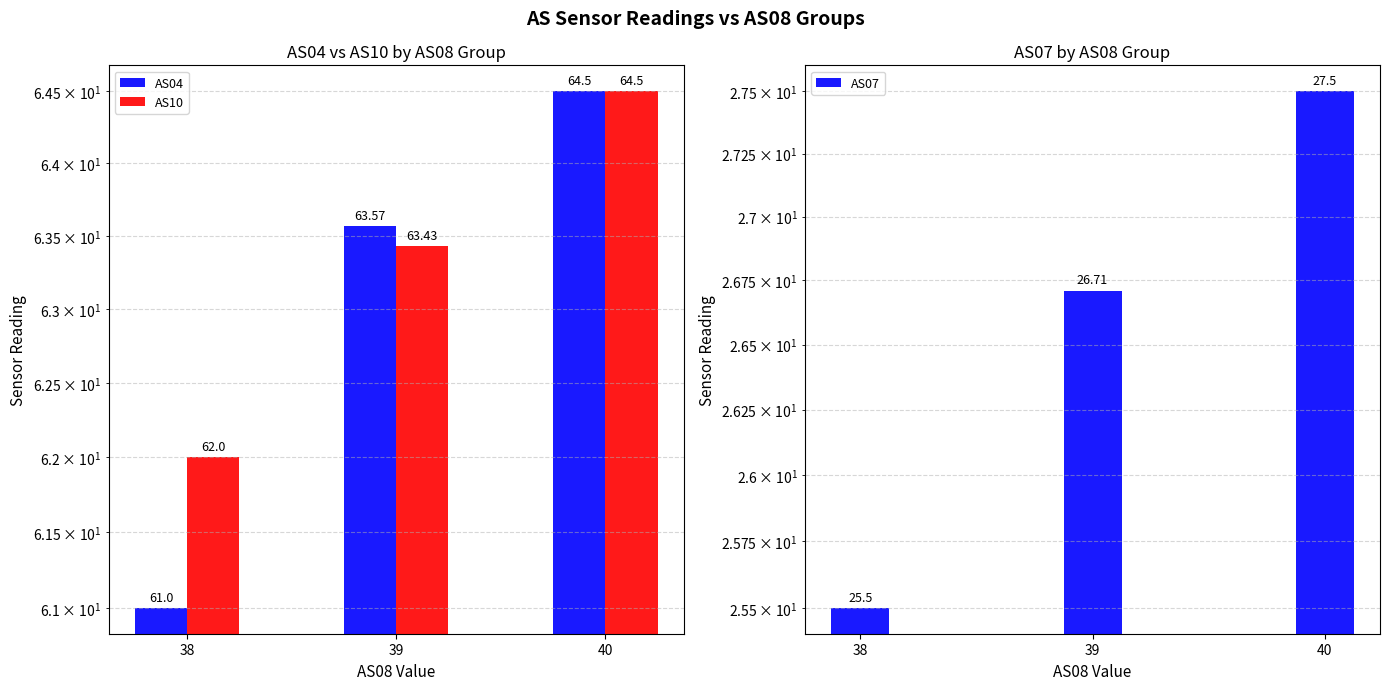

Is it true that AS10 equals 63.4 at 39?

True